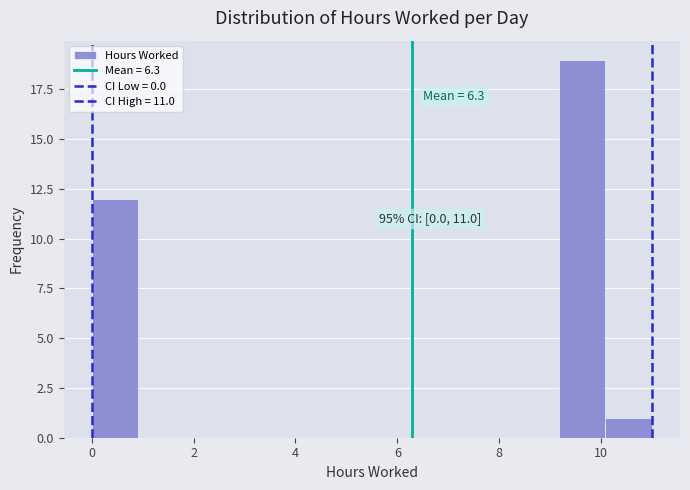

Which range on the x-axis has the tallest bar?

9.2 to 10.0